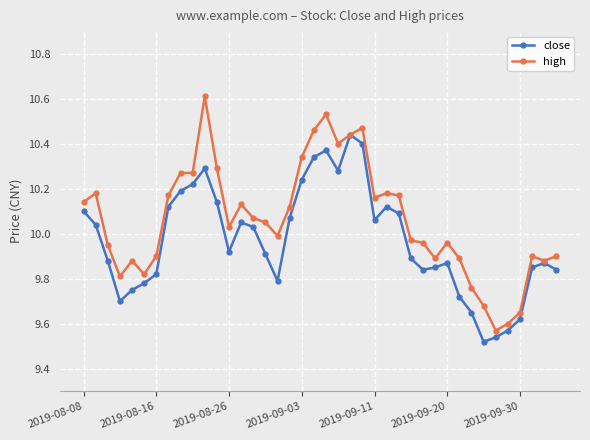

True or false: high has more than 1 points higher than both neighbors.

True